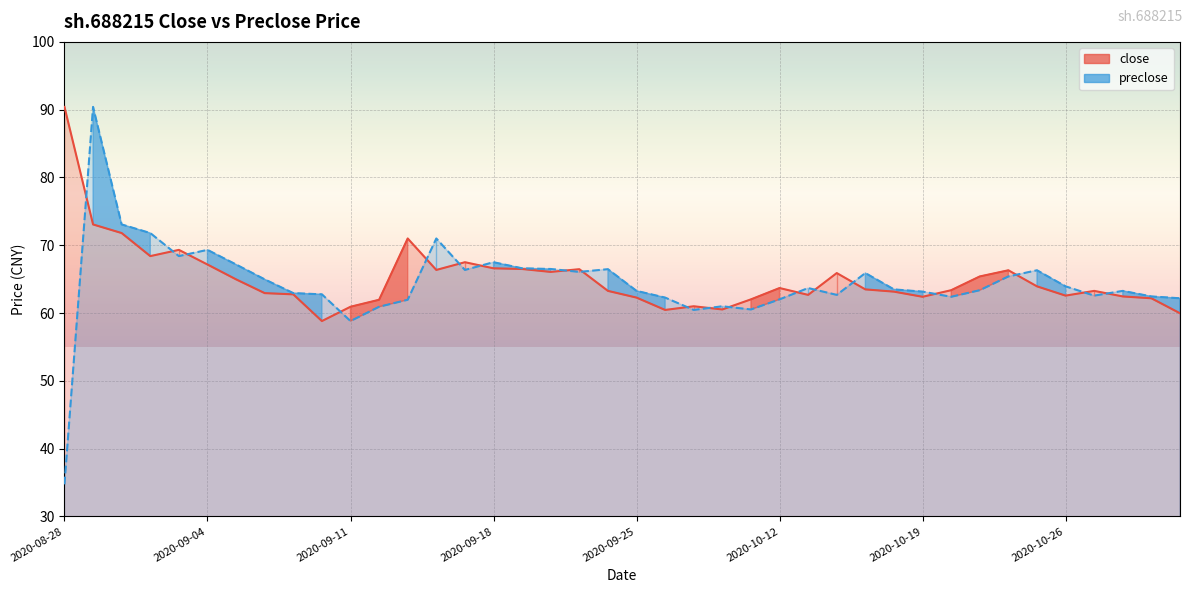

What is the highest value of the close series?

90.4